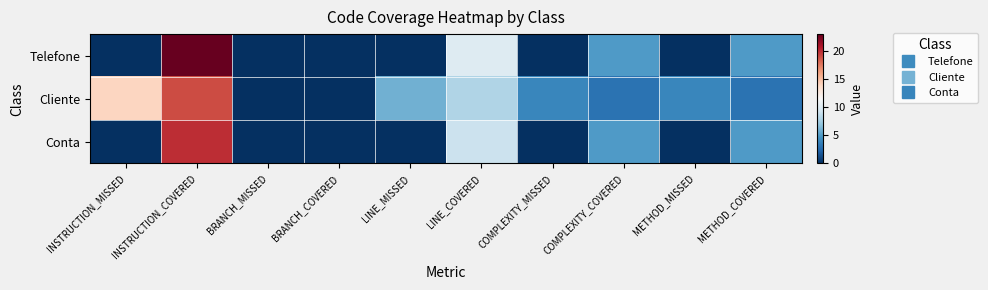

Reading left to right, transcribe all the data shown in this chart.

Telefone: INSTRUCTION_MISSED=0	INSTRUCTION_COVERED=23	BRANCH_MISSED=0	BRANCH_COVERED=0	LINE_MISSED=0	LINE_COVERED=10	COMPLEXITY_MISSED=0	COMPLEXITY_COVERED=5	METHOD_MISSED=0	METHOD_COVERED=5
Cliente: INSTRUCTION_MISSED=14	INSTRUCTION_COVERED=19	BRANCH_MISSED=0	BRANCH_COVERED=0	LINE_MISSED=6	LINE_COVERED=8	COMPLEXITY_MISSED=4	COMPLEXITY_COVERED=3	METHOD_MISSED=4	METHOD_COVERED=3
Conta: INSTRUCTION_MISSED=0	INSTRUCTION_COVERED=20	BRANCH_MISSED=0	BRANCH_COVERED=0	LINE_MISSED=0	LINE_COVERED=9	COMPLEXITY_MISSED=0	COMPLEXITY_COVERED=5	METHOD_MISSED=0	METHOD_COVERED=5